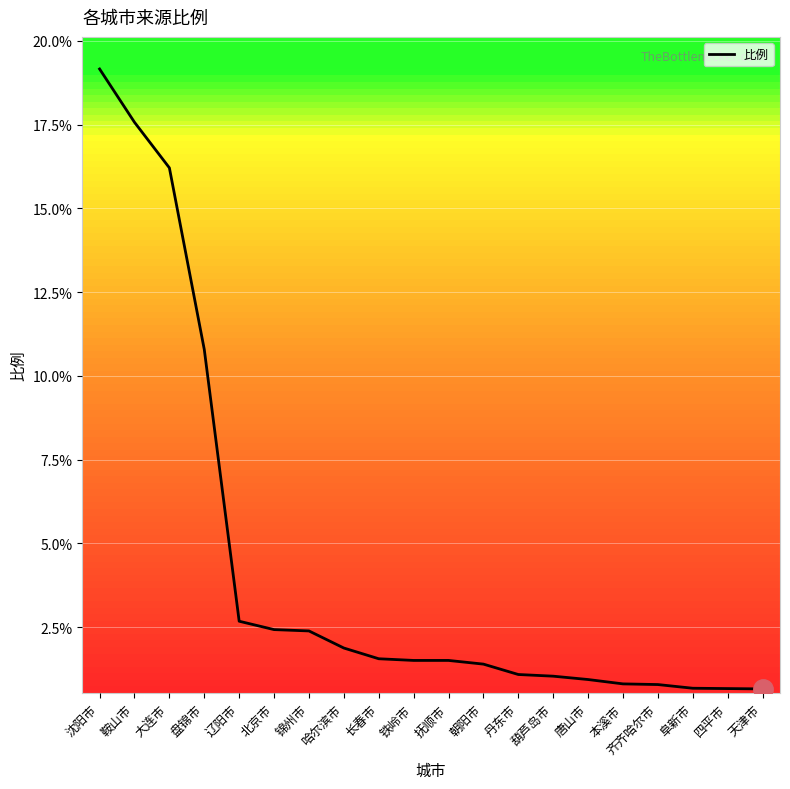

Where is the data nearest to the value 9?

盘锦市